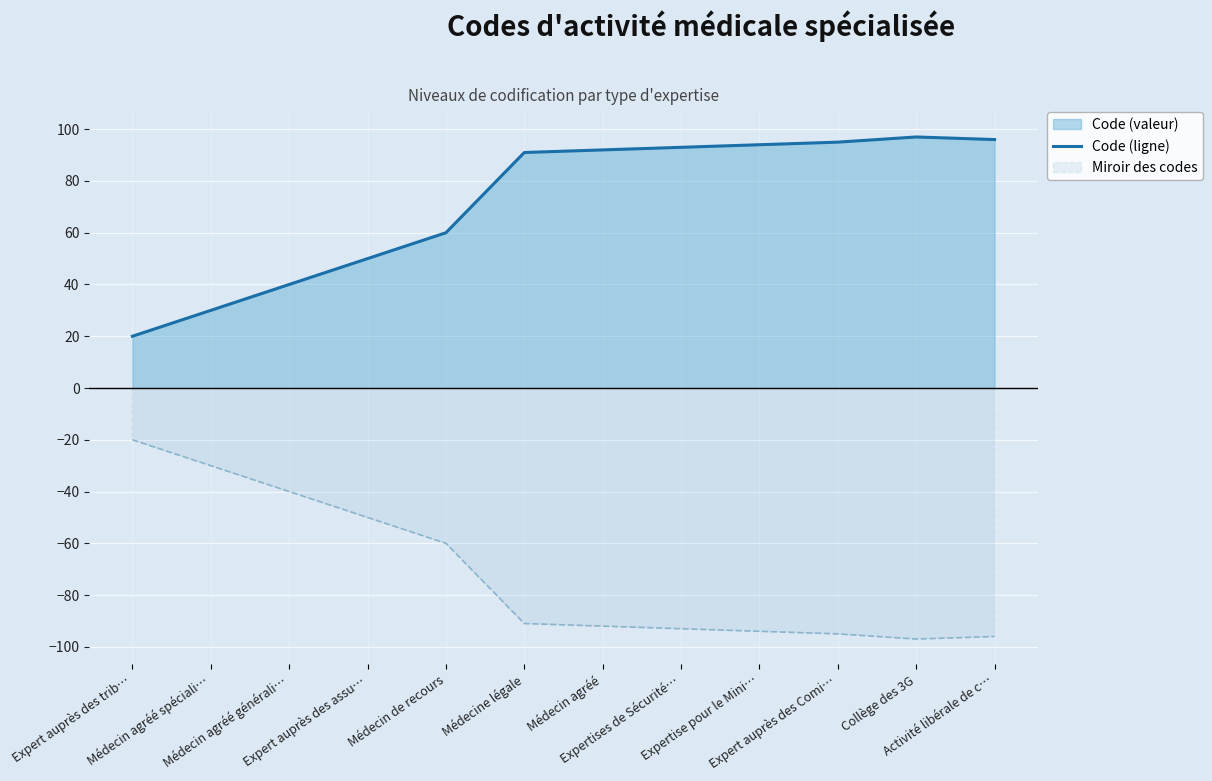

Is it true that the value at Expert auprès des Comi… is 95?

True